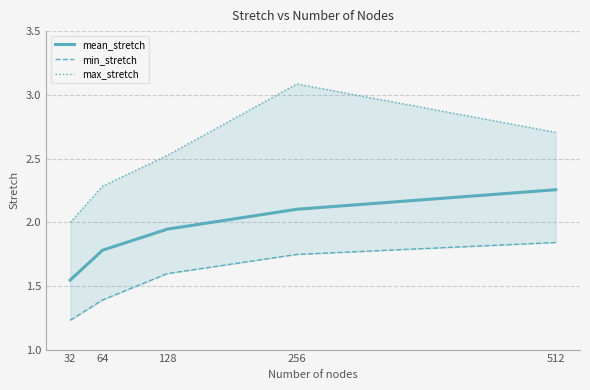

Which has a higher value, 64 or 256?

256